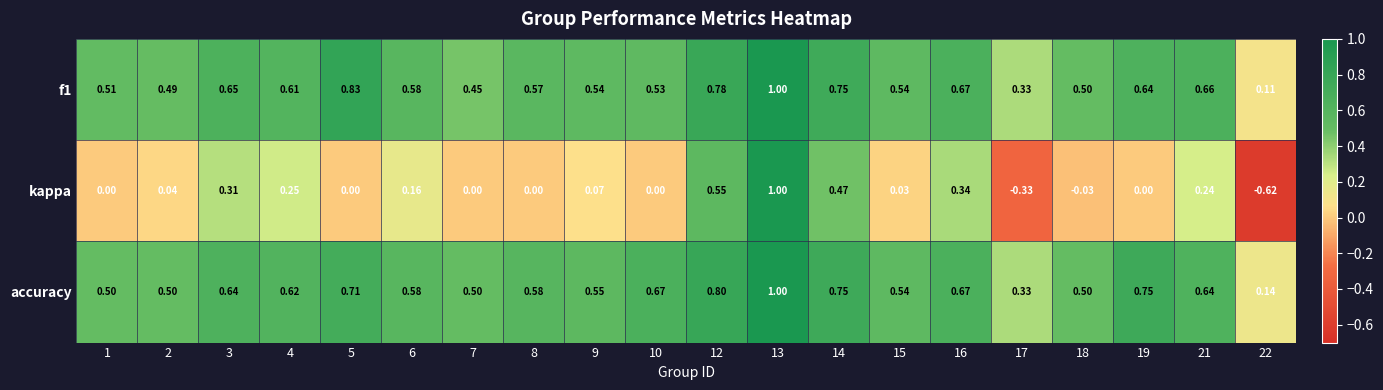

Which series has the widest spread of values?

kappa